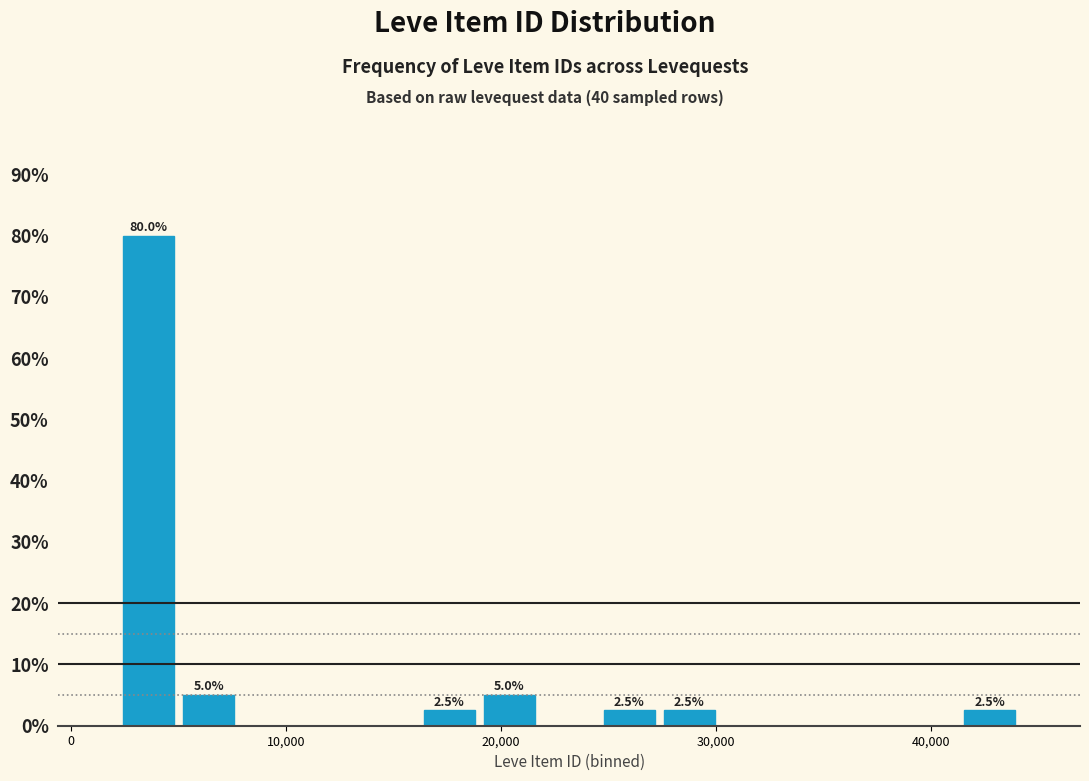

Read against the x-axis, roughly where is the centre of the tallest bar?

4000